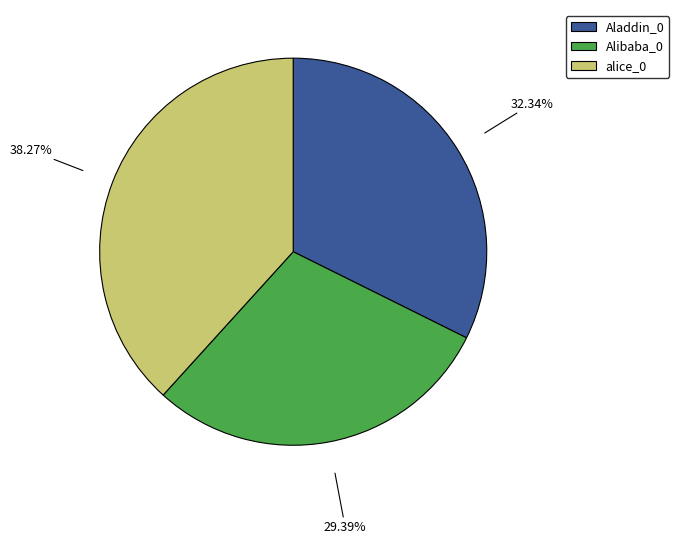

How many slices are in this pie chart?

3